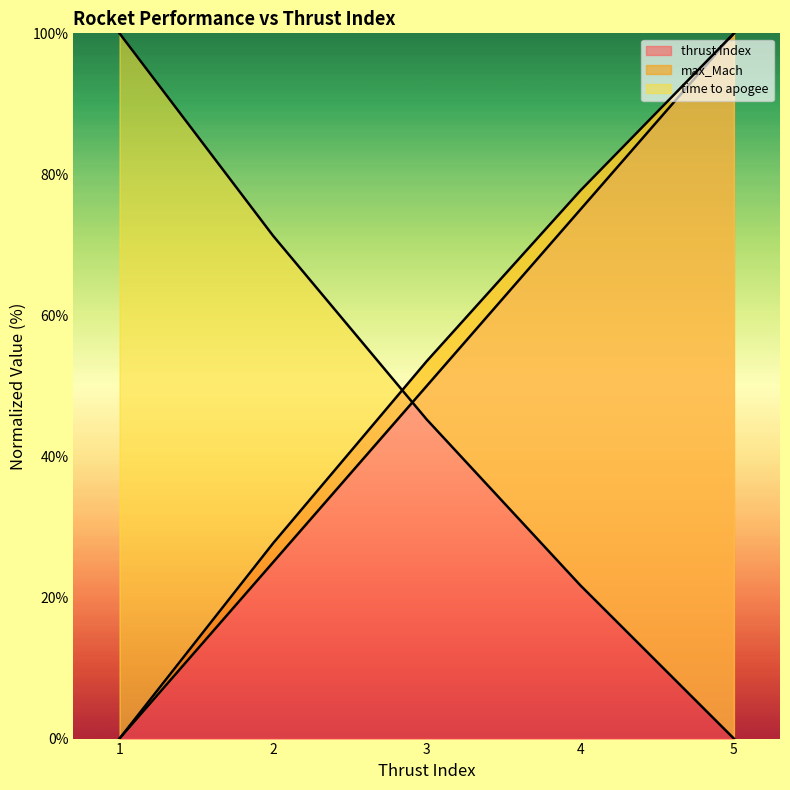

What is the difference between the highest and lowest values at 1?

100.0